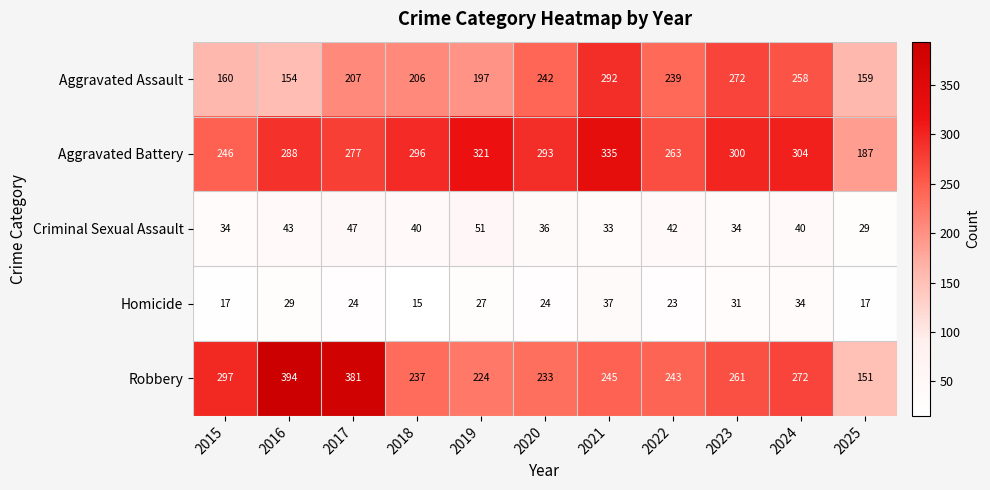

What is the difference between the Aggravated Battery values at 2024 and 2018?

8